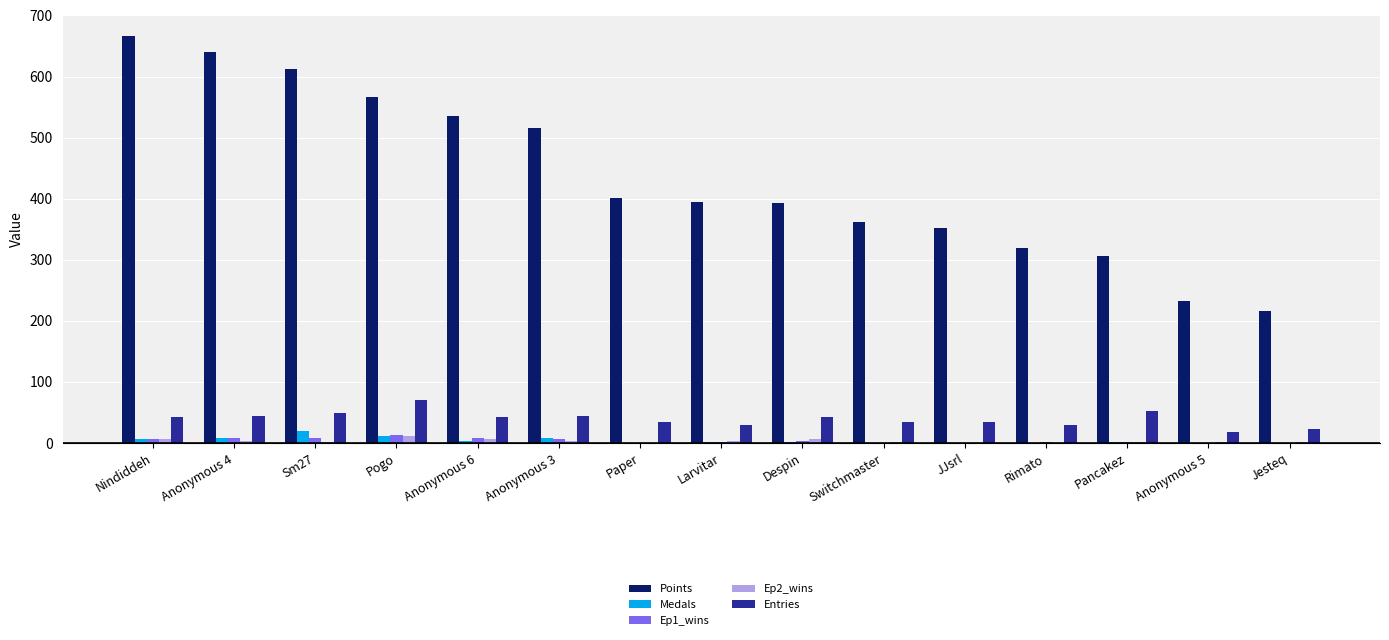

Is the value of Medals at Paper greater than the value of Points at Paper?

No